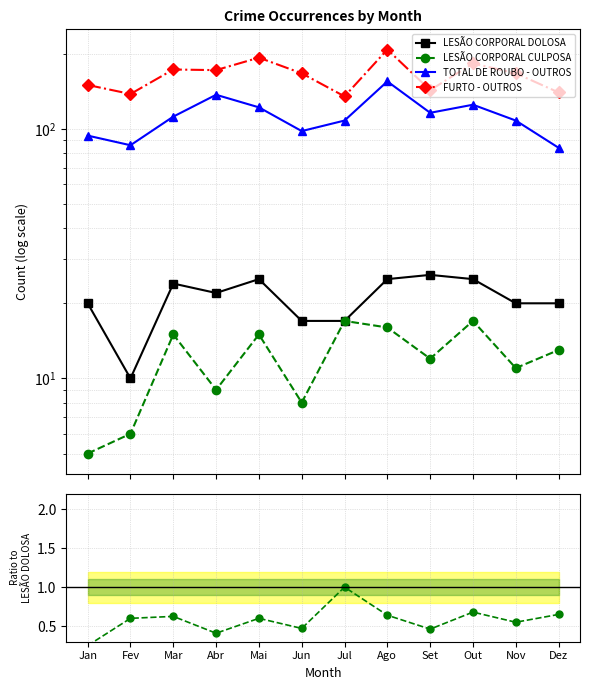

What are all the series names shown in the legend?

LESÃO CORPORAL DOLOSA, LESÃO CORPORAL CULPOSA, TOTAL DE ROUBO - OUTROS, FURTO - OUTROS